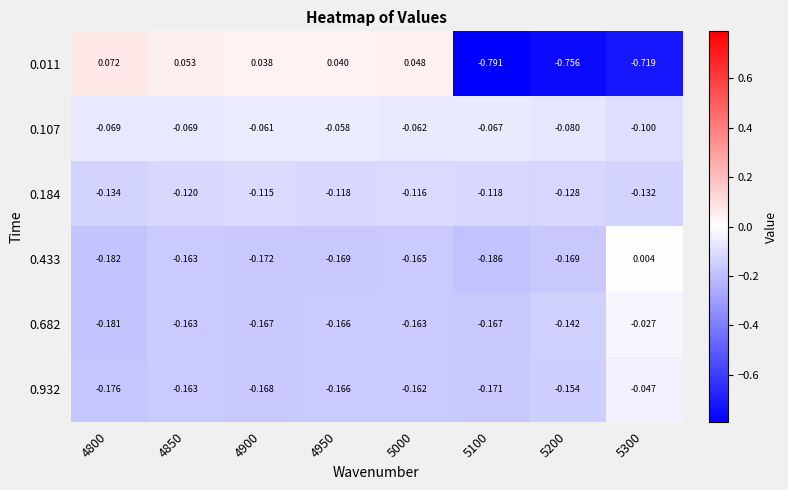

Is the value of 0.433 at 5200 greater than the value of 0.011 at 4900?

No